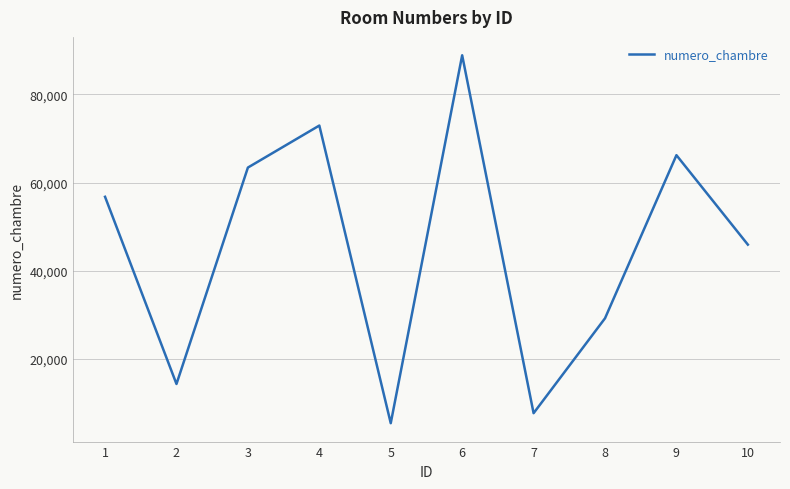

The chart shows a value of 29241 at 8. True or false?

True